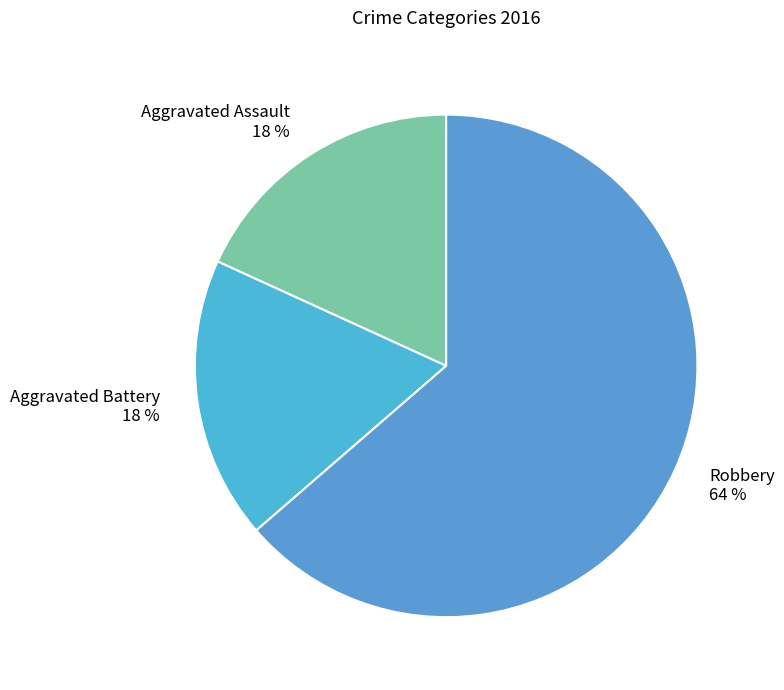

To the nearest percent, what percentage of the pie is Aggravated Battery?

18%